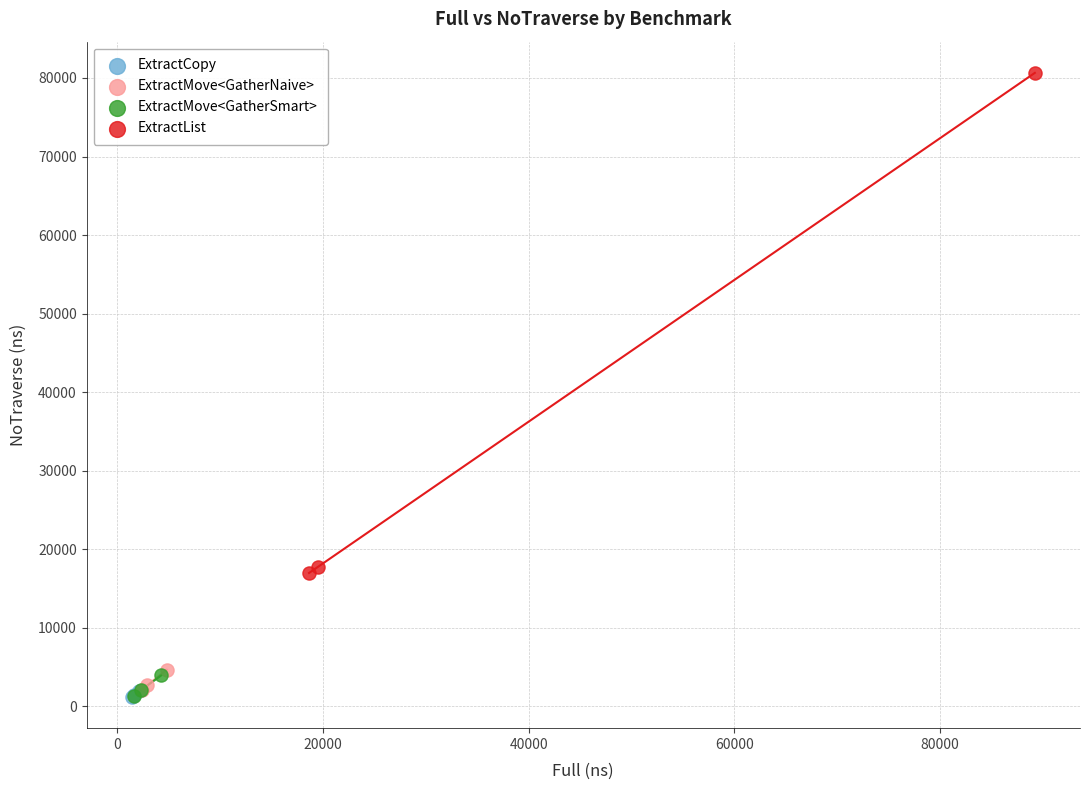

Which series reaches the maximum Y coordinate?

ExtractList